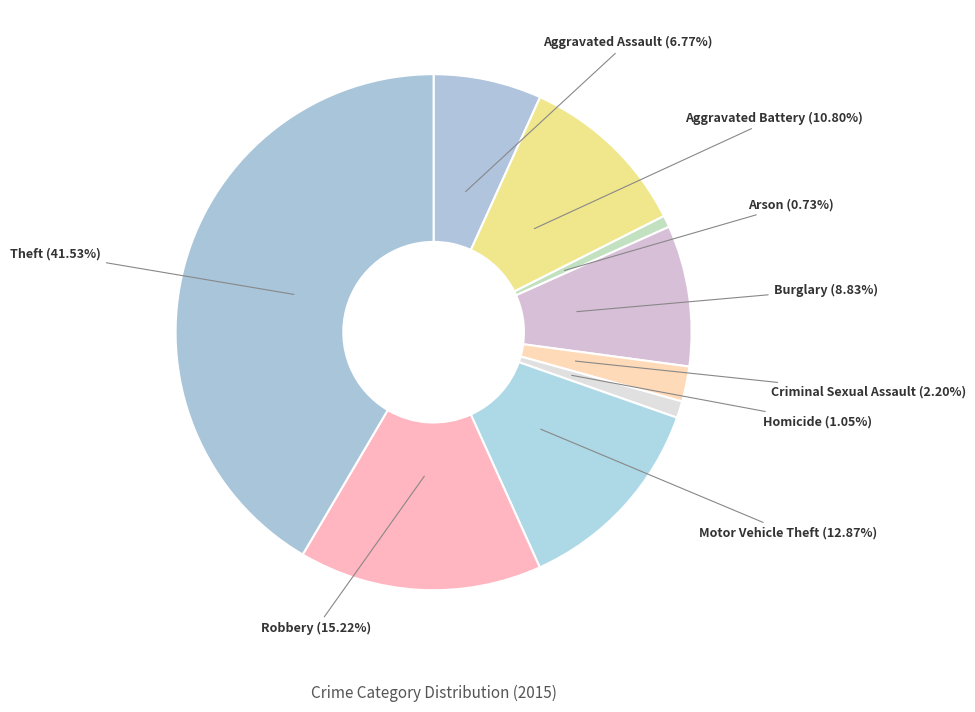

How many slices are in this pie chart?

9